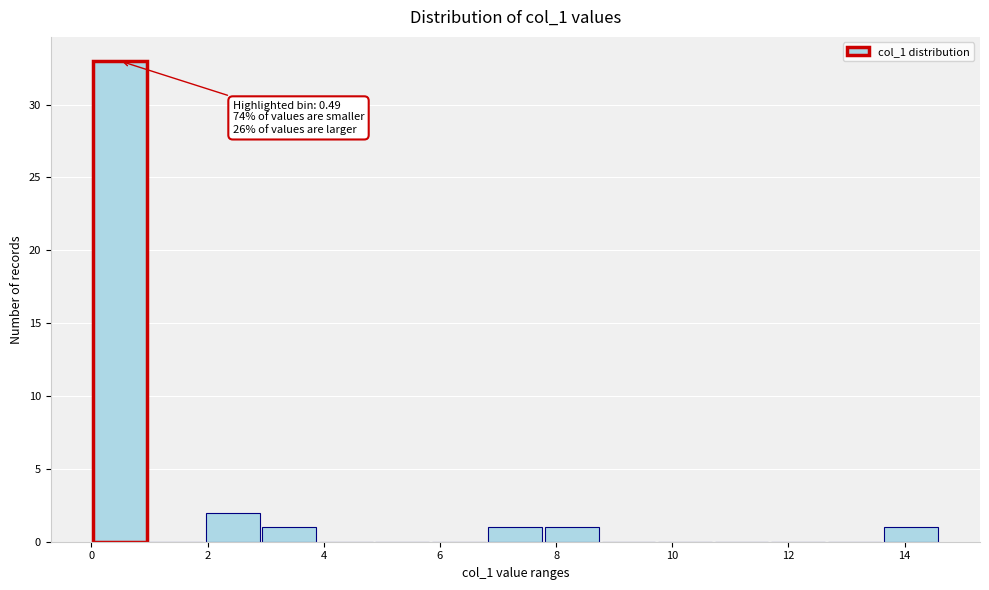

Which range on the x-axis has the tallest bar?

0.0 to 1.0